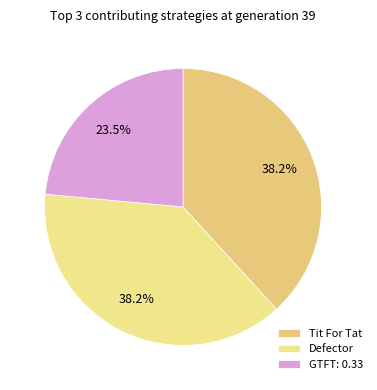

What is the smallest slice in the pie chart?

GTFT: 0.33